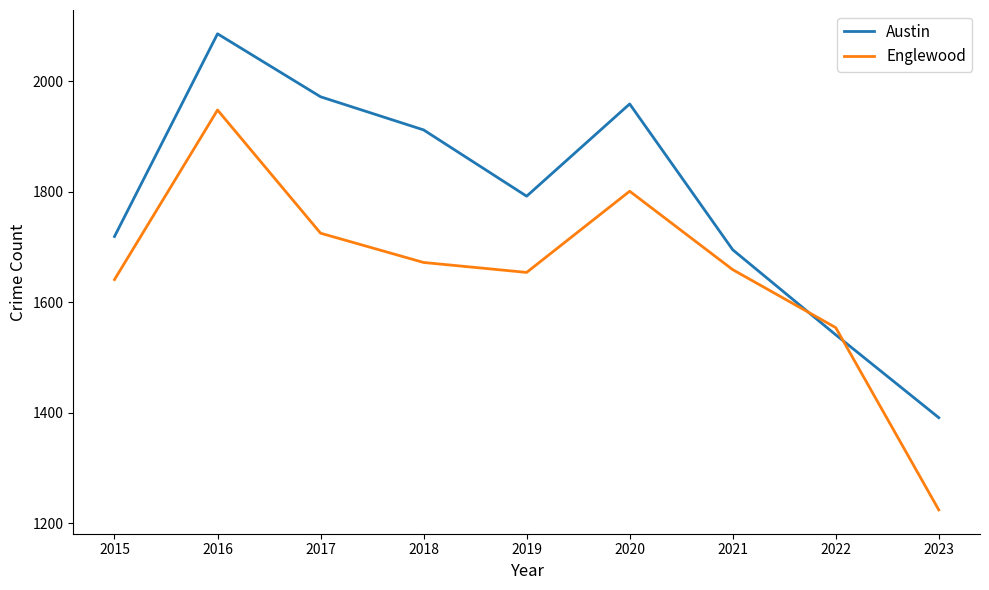

The Englewood series shows 1654 at 2019. True or false?

True